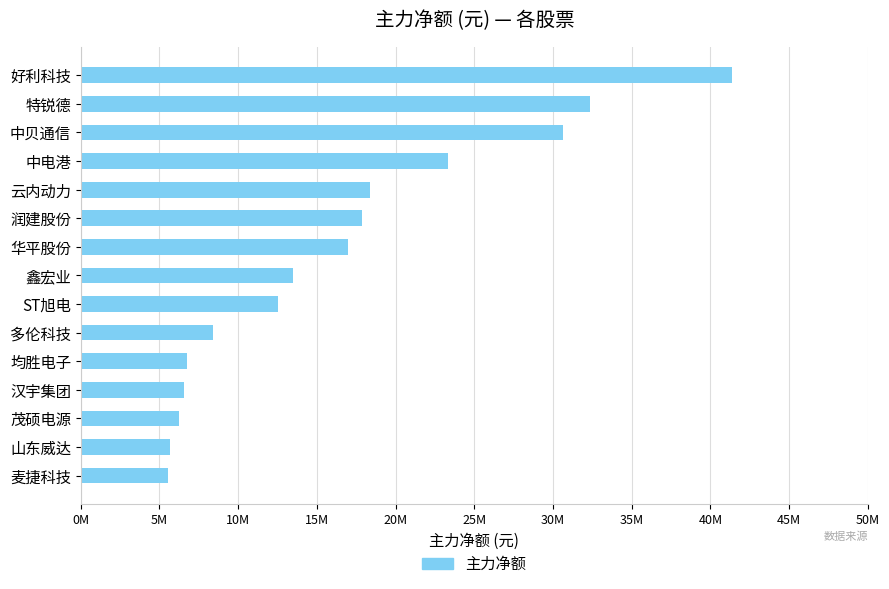

Where is the data nearest to the value 23430241?

中电港